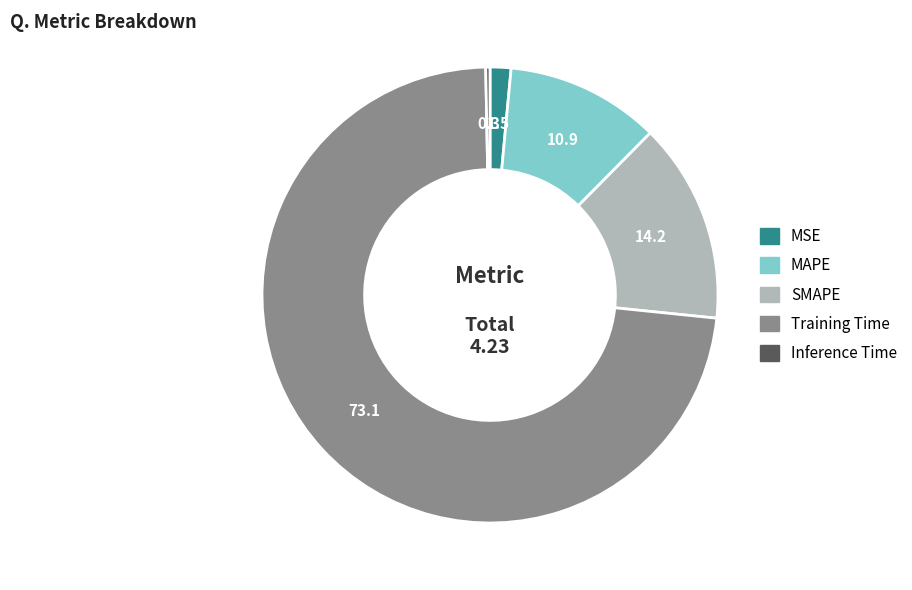

How many slices are in this pie chart?

5